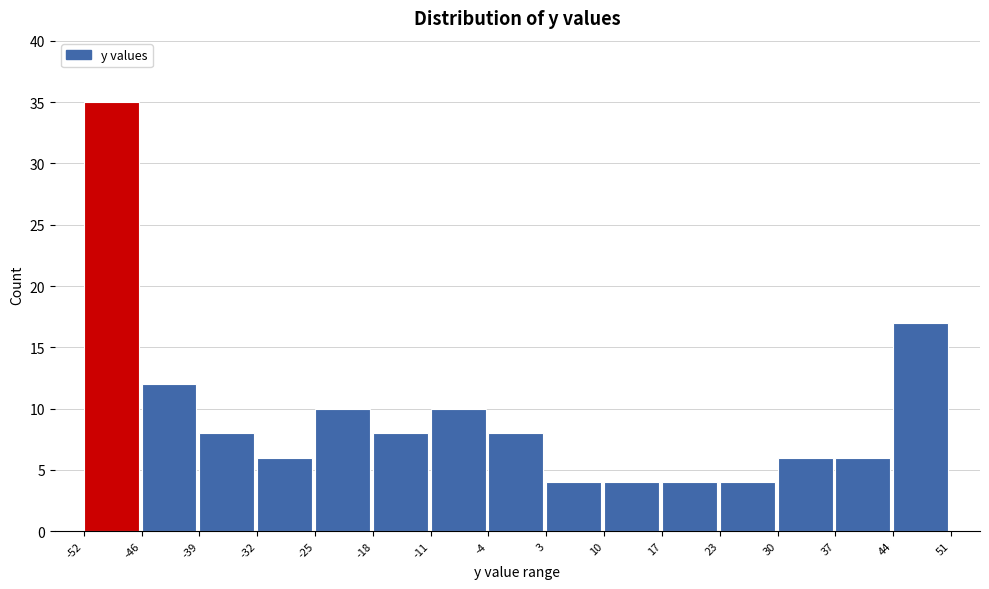

Over which range of the x-axis is the bar tallest?

-52 to -46